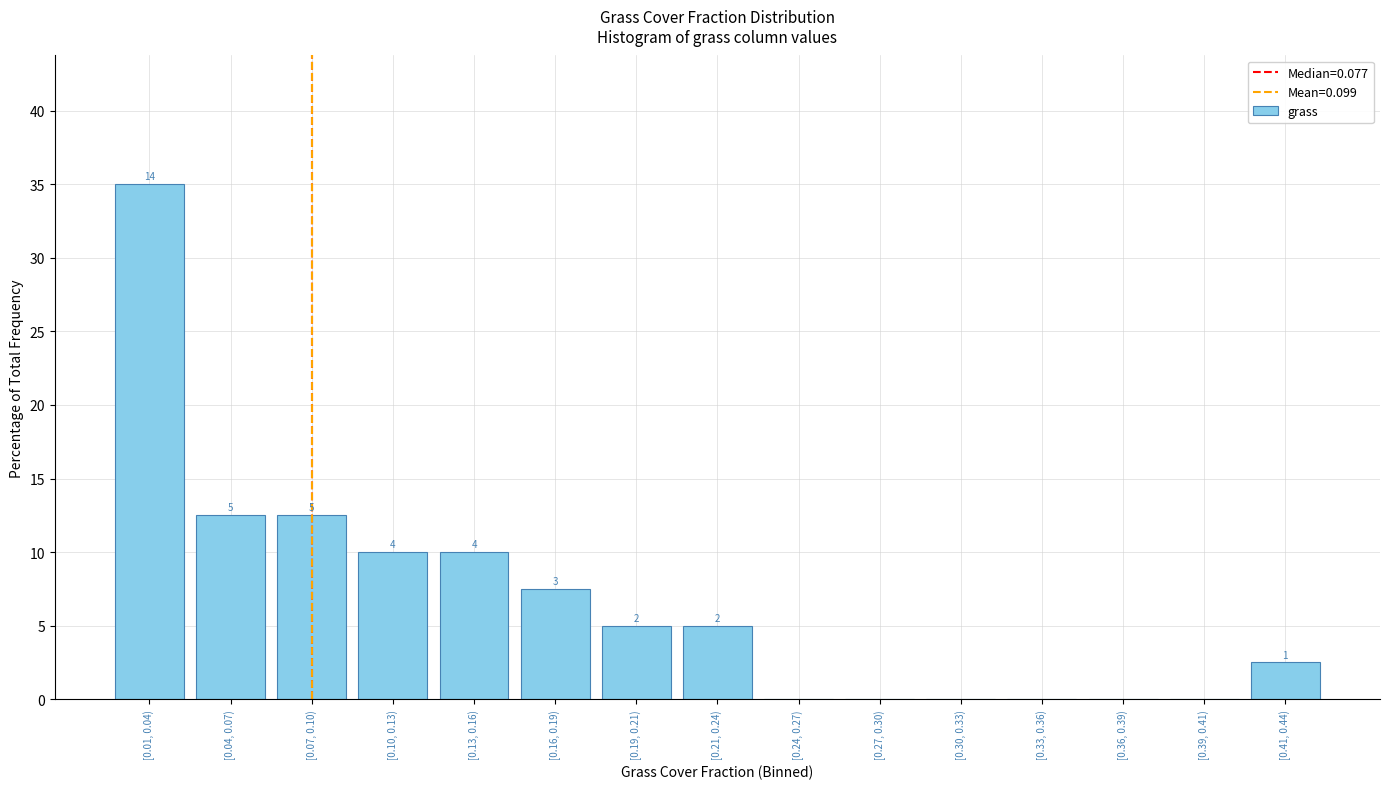

Are the bars horizontal?

No